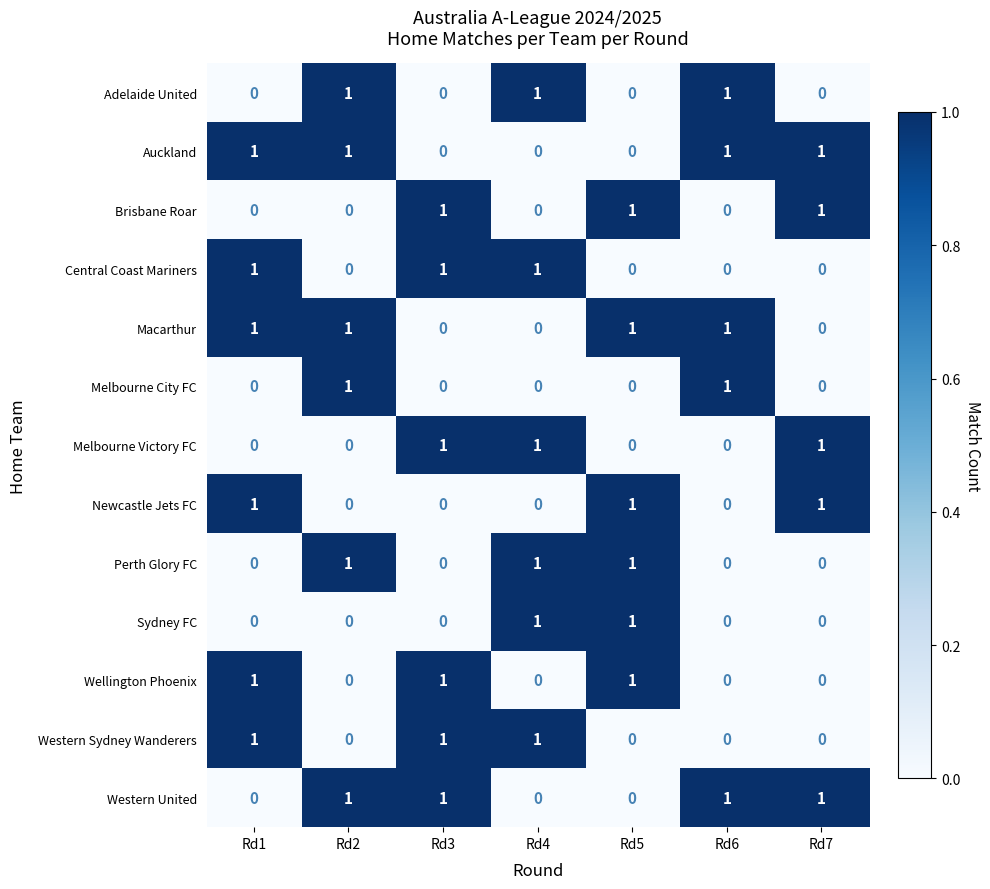

Is it true that Melbourne City FC equals 0 at Rd1?

True